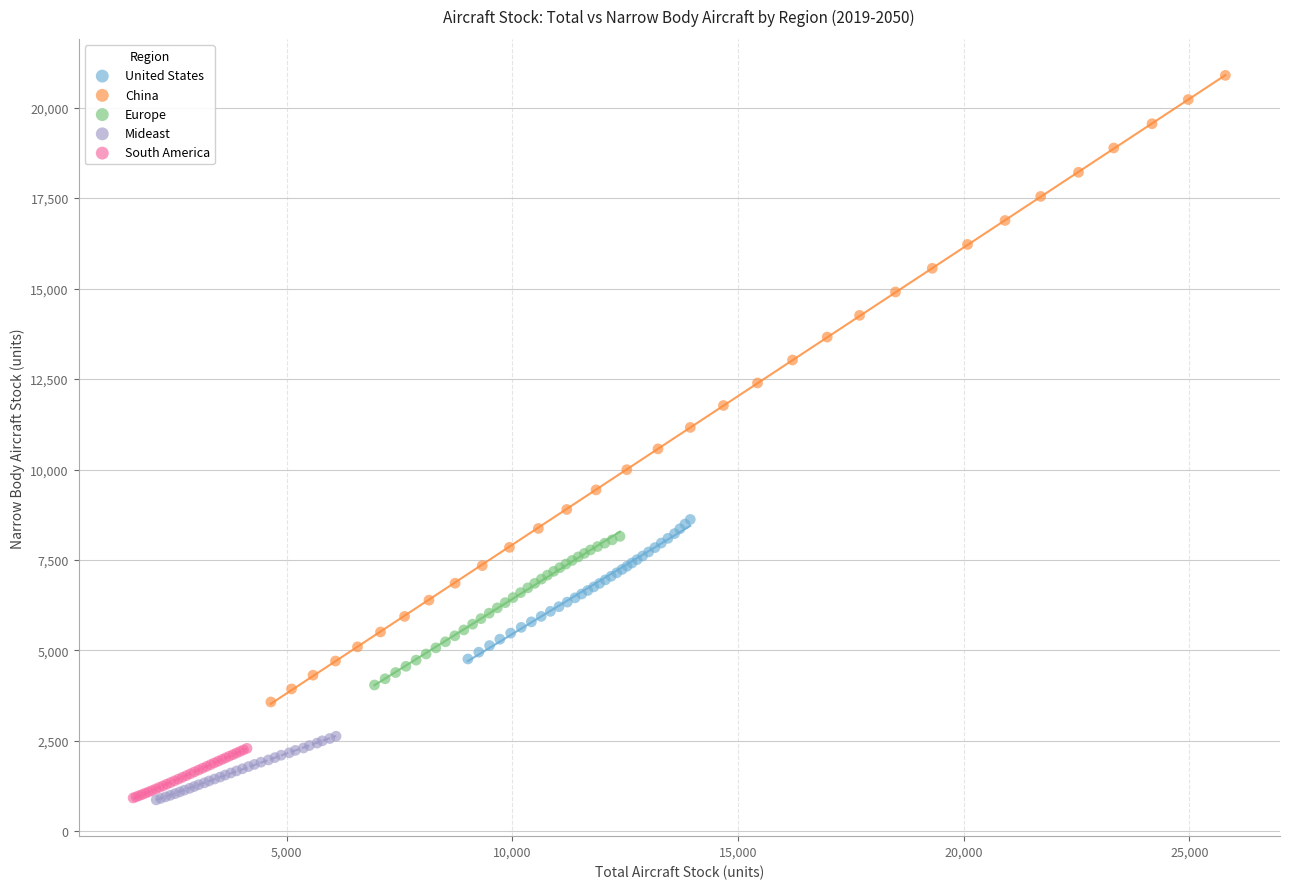

What are all the series names shown in the legend?

United States, China, Europe, Mideast, South America